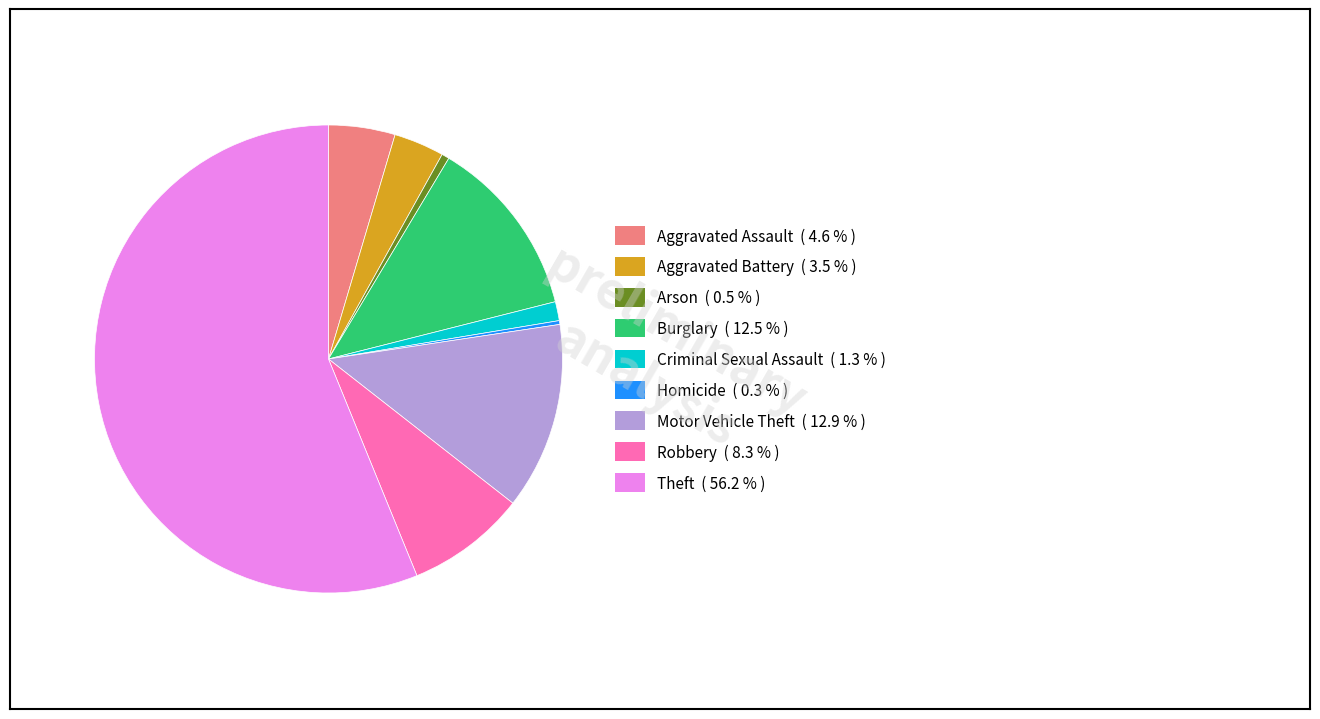

Do Criminal Sexual Assault and Aggravated Battery together represent more than half of the pie?

No